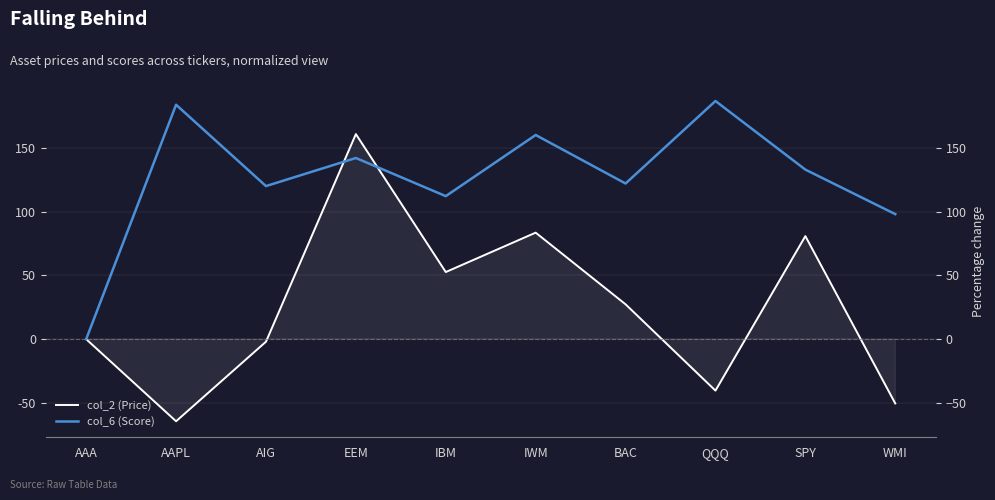

Between which two adjacent categories do col_2 (Price) and col_6 (Score) first intersect?

AIG and EEM